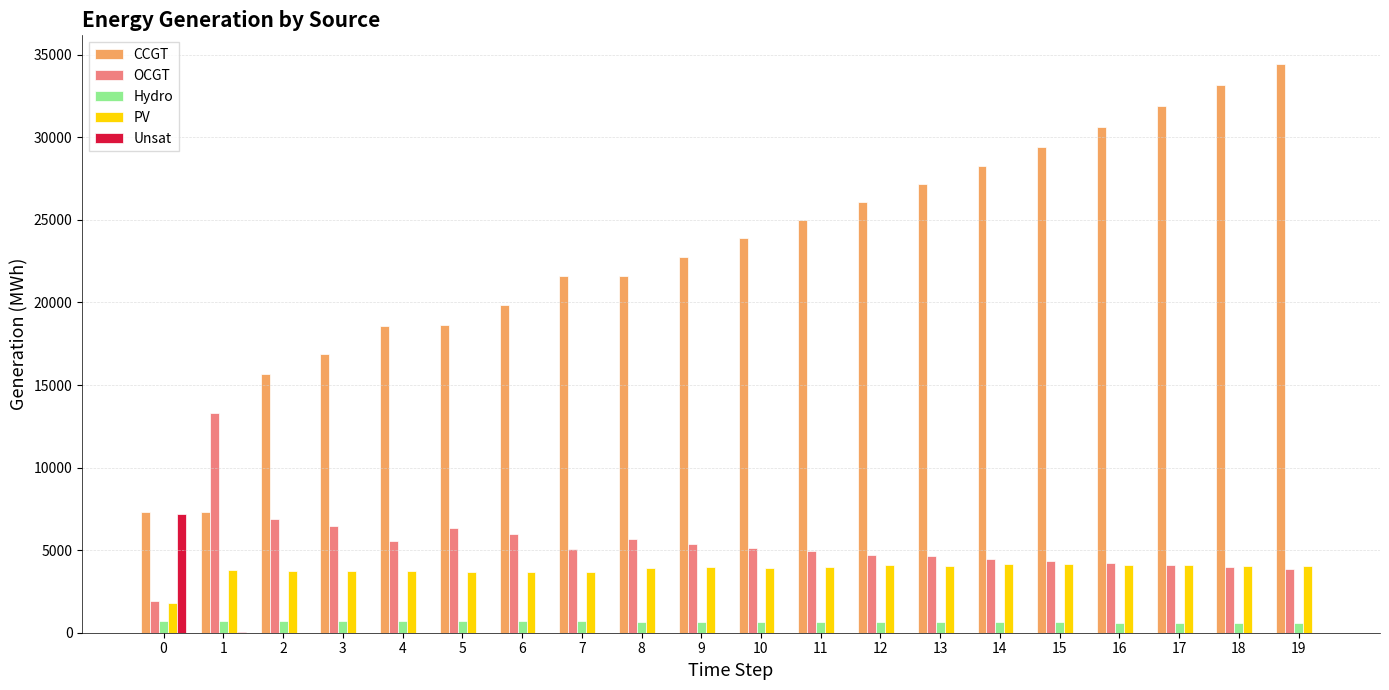

How many data points does each series have?

20